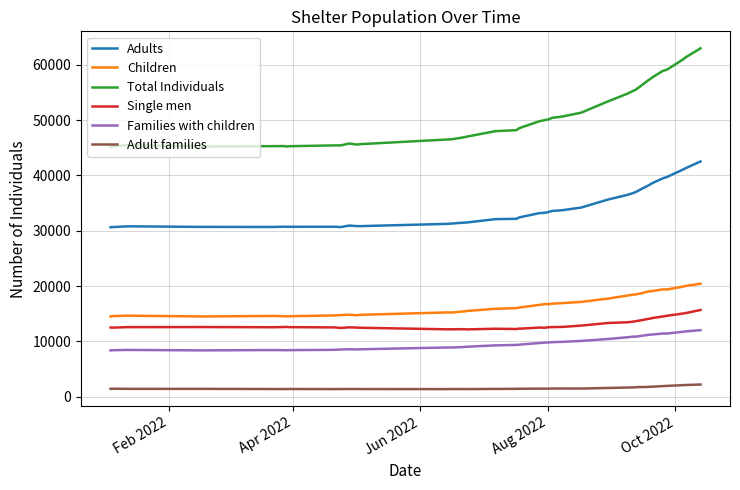

Which series has the largest total across all categories?

Total Individuals